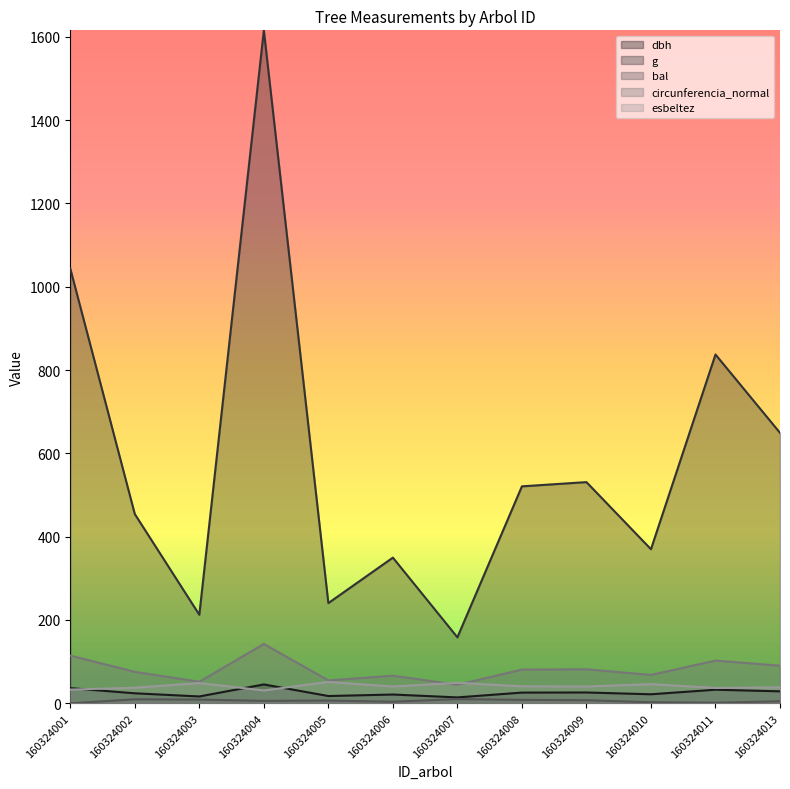

True or false: bal has a value of 6.7 at 160324005.

True